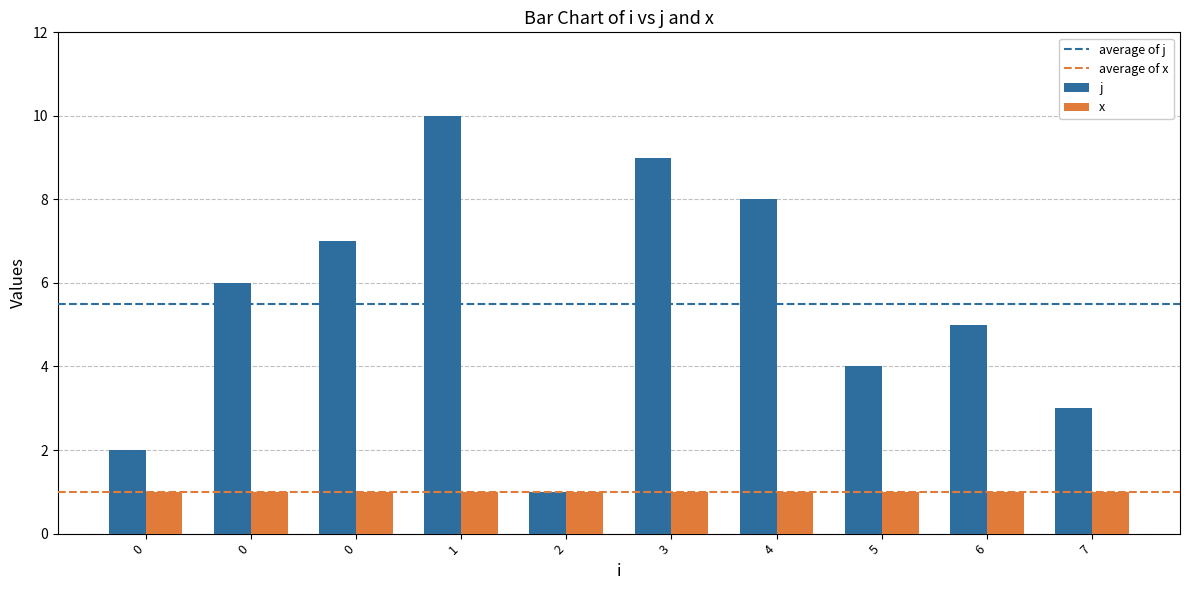

How many bars are there in total?

20